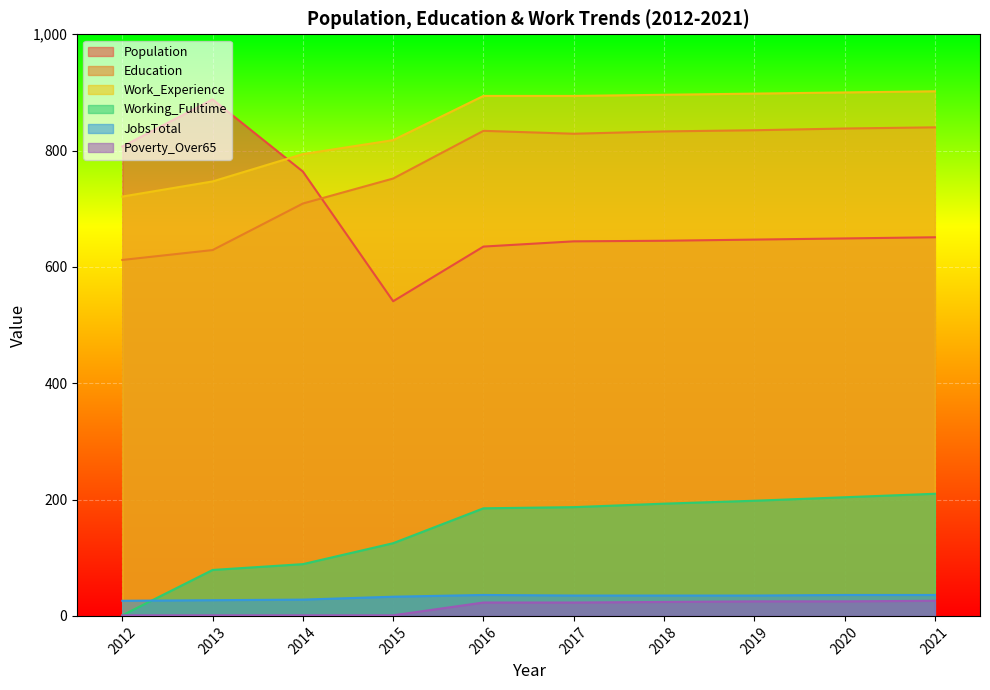

Between 2014 and 2013, which is larger?

2013